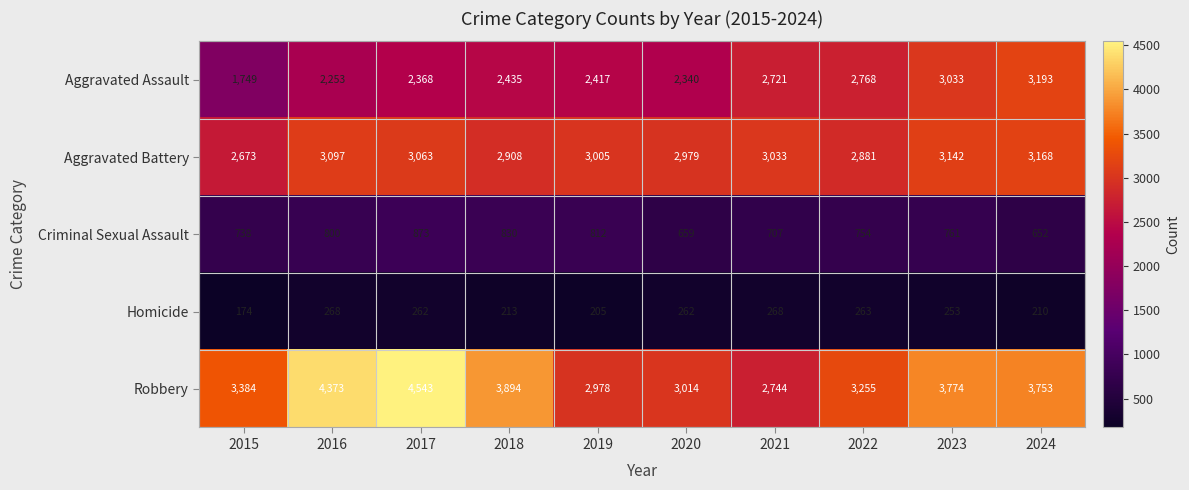

What value does the Criminal Sexual Assault series have at 2020, to the nearest 5?

660